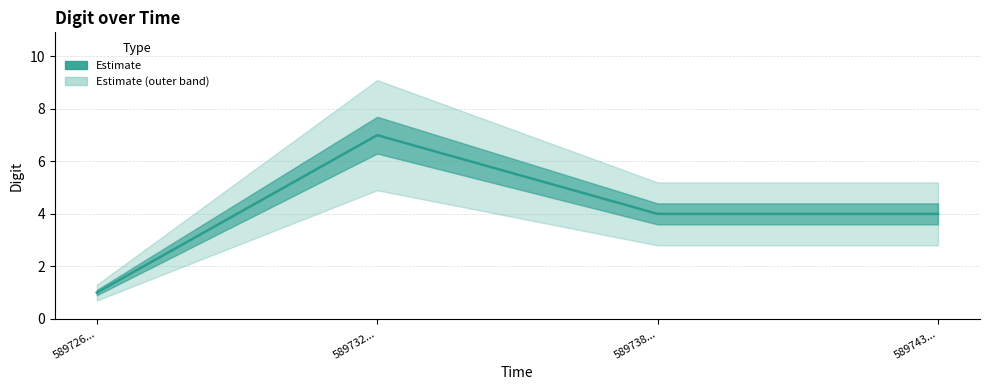

Rank the categories by value from lowest to highest.

589726..., 589738..., 589743..., 589732...